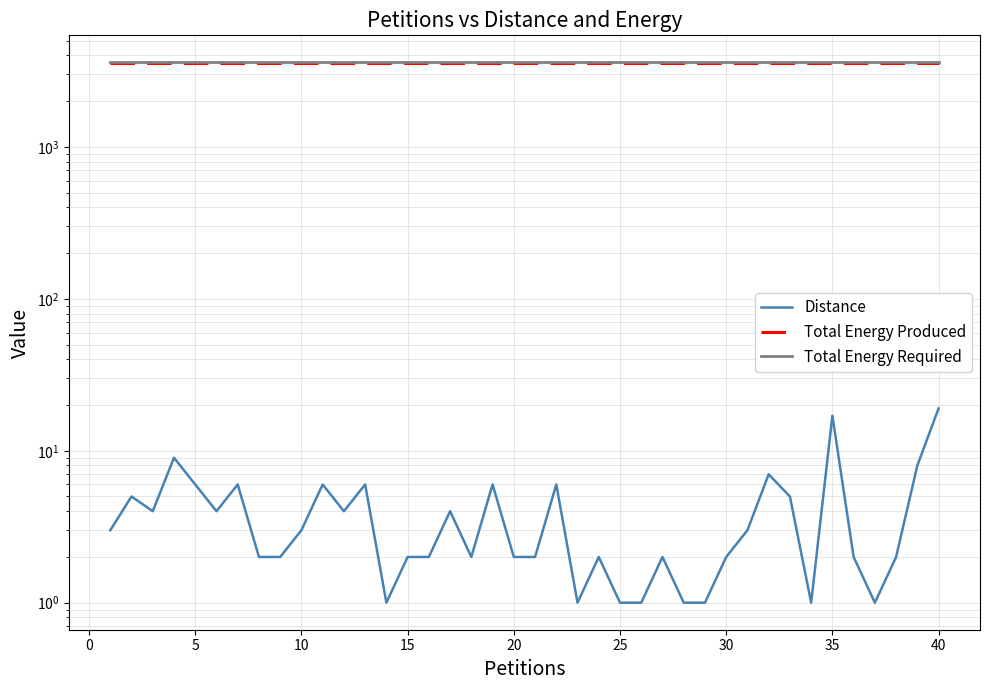

True or false: Total Energy Produced and Distance intersect in this chart.

False